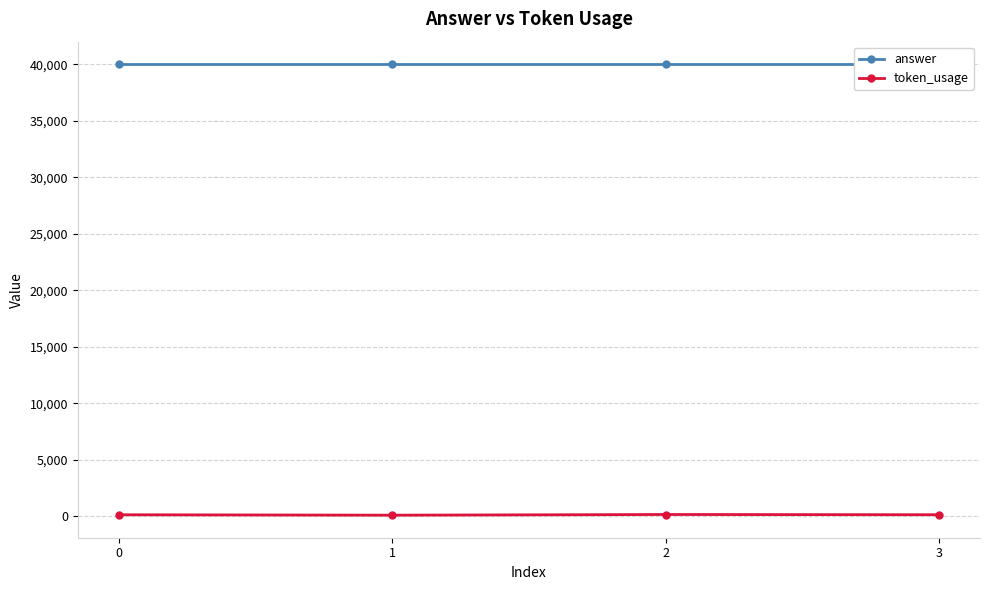

Where is the first local minimum for token_usage?

1